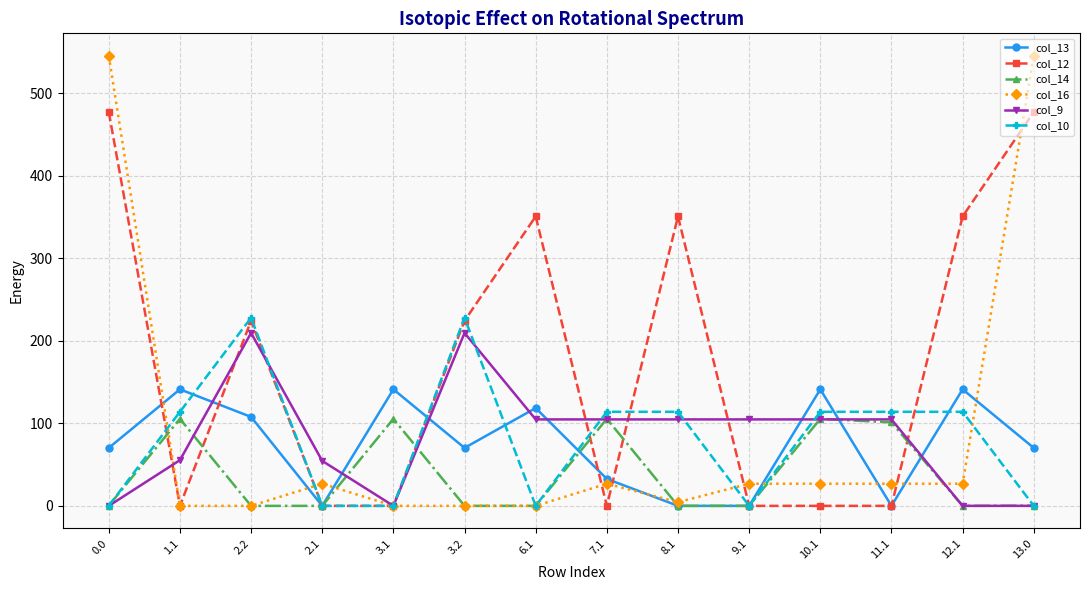

At which category does col_14 reach its first local peak?

1.1